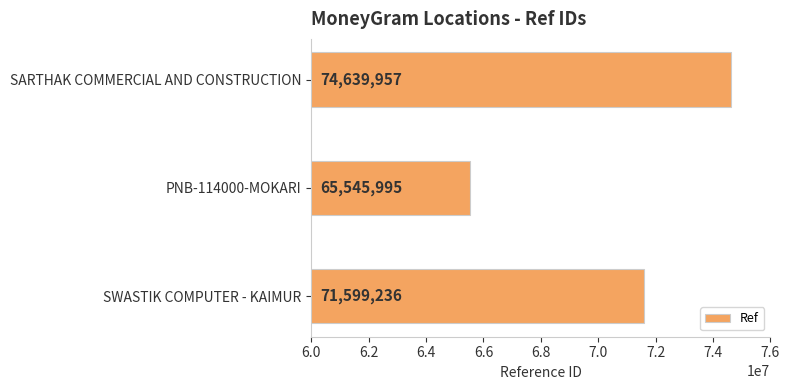

What is the maximum value shown in the chart?

74639957